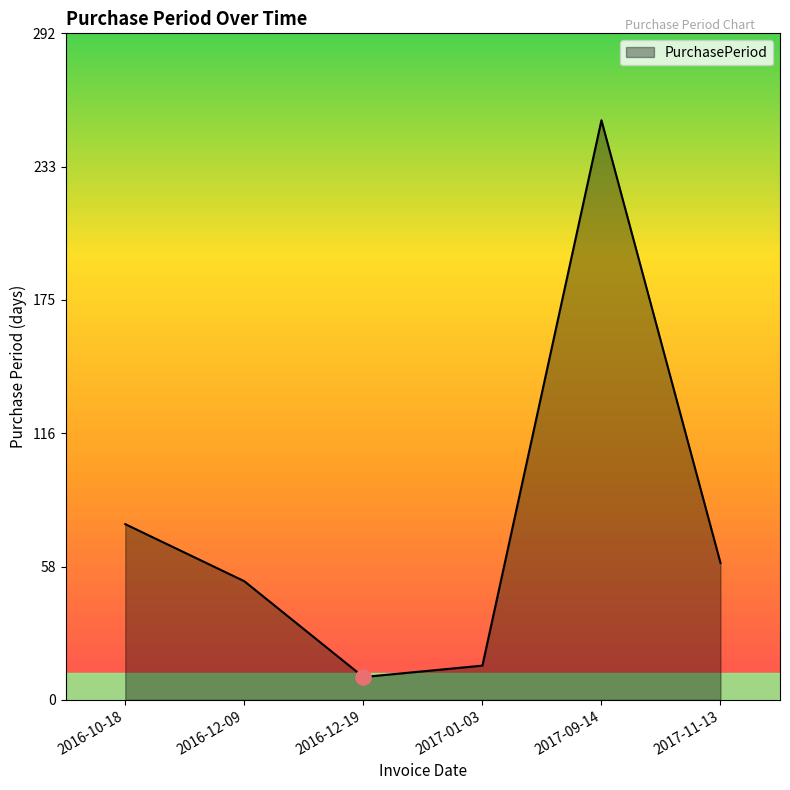

Which has a higher value, 2016-12-19 or 2016-12-09?

2016-12-09